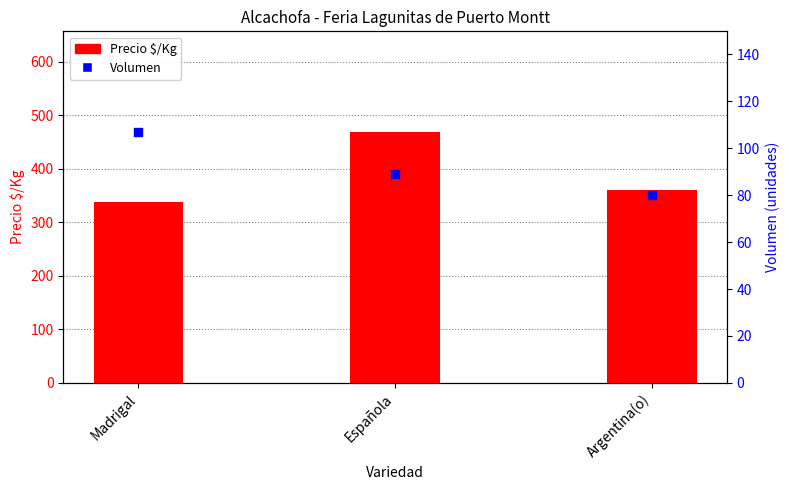

What is the total value across all series at Española?

558